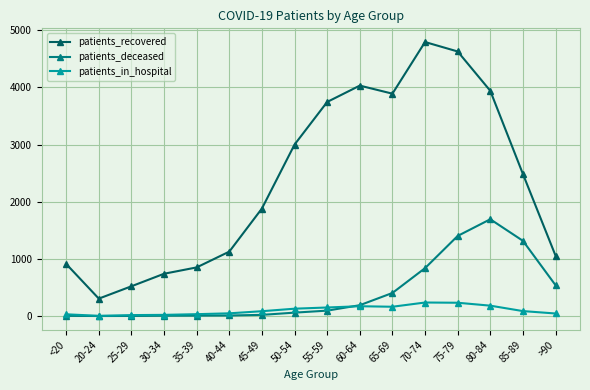

Which series has the largest total across all categories?

patients_recovered